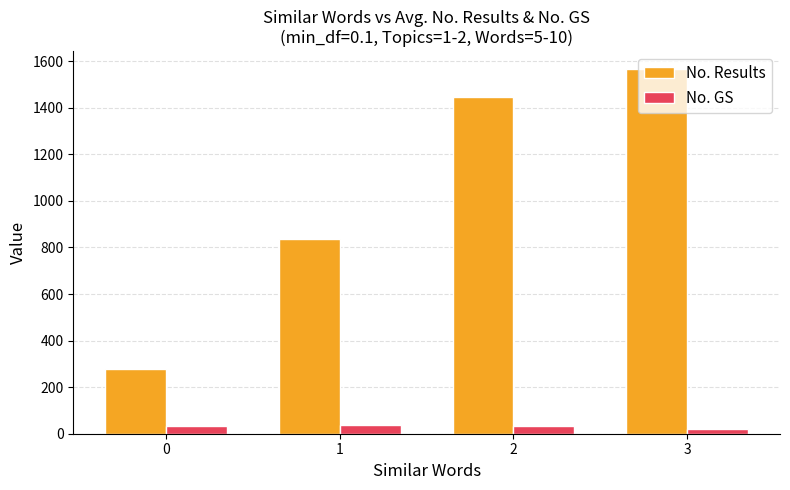

Between 0 and 2, which series saw the biggest shift?

No. Results